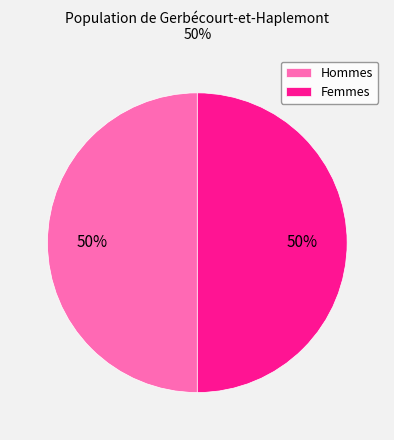

Approximately how many times larger is the value at Femmes compared to Hommes?

1.0